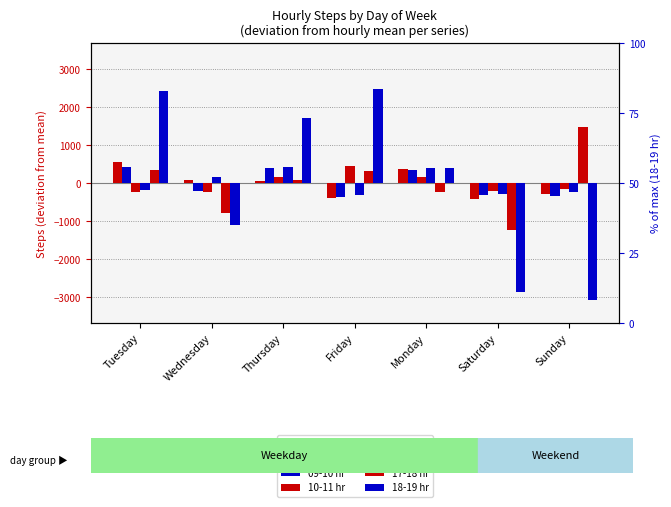

Is it true that 18-19 hr equals -1090.7 at Wednesday?

True